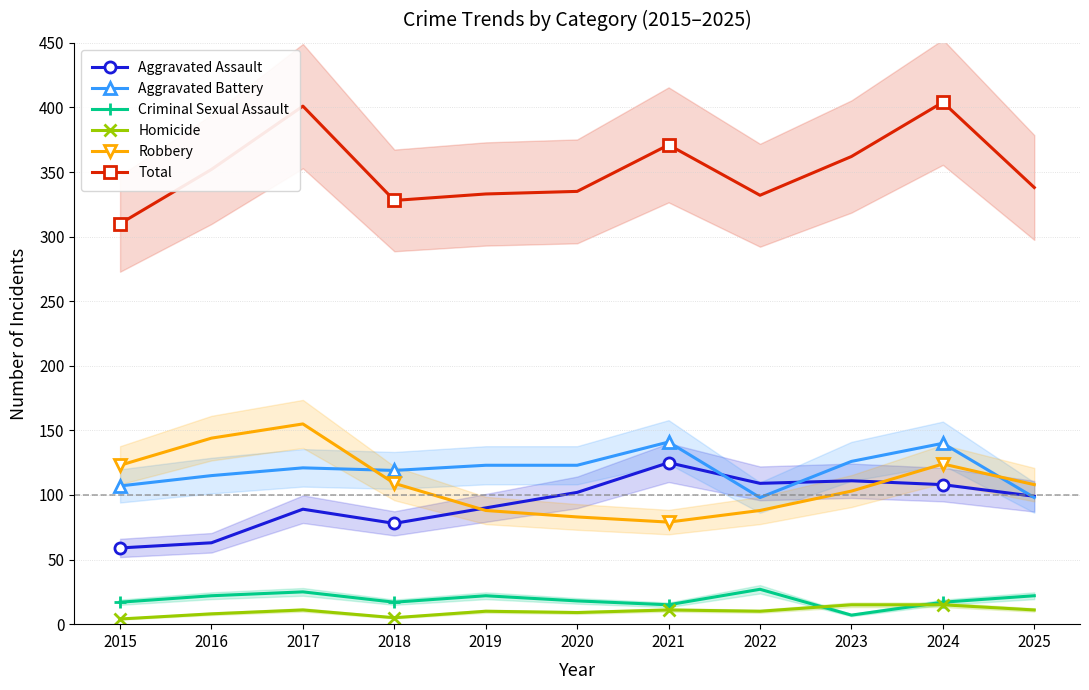

What is the value of the Aggravated Assault point at the 7th from the left?

125